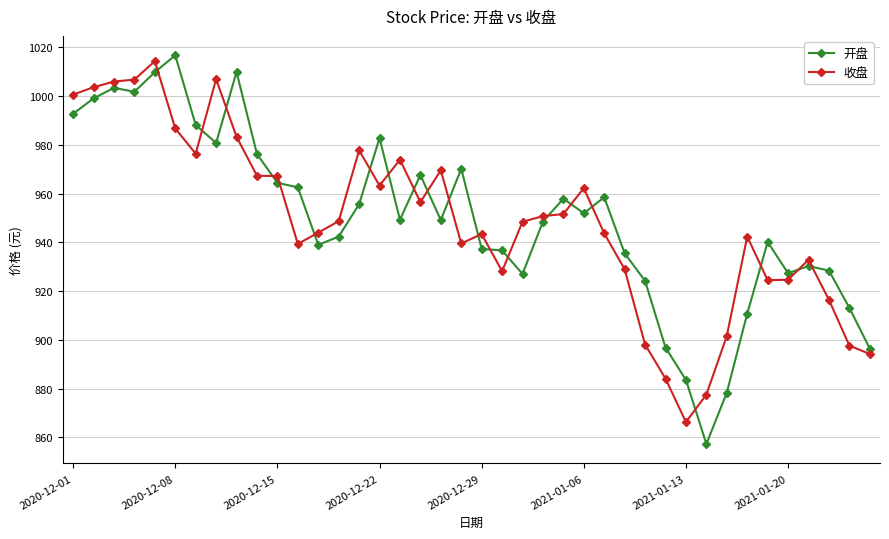

True or false: 收盘 has more than 1 points higher than both neighbors.

True